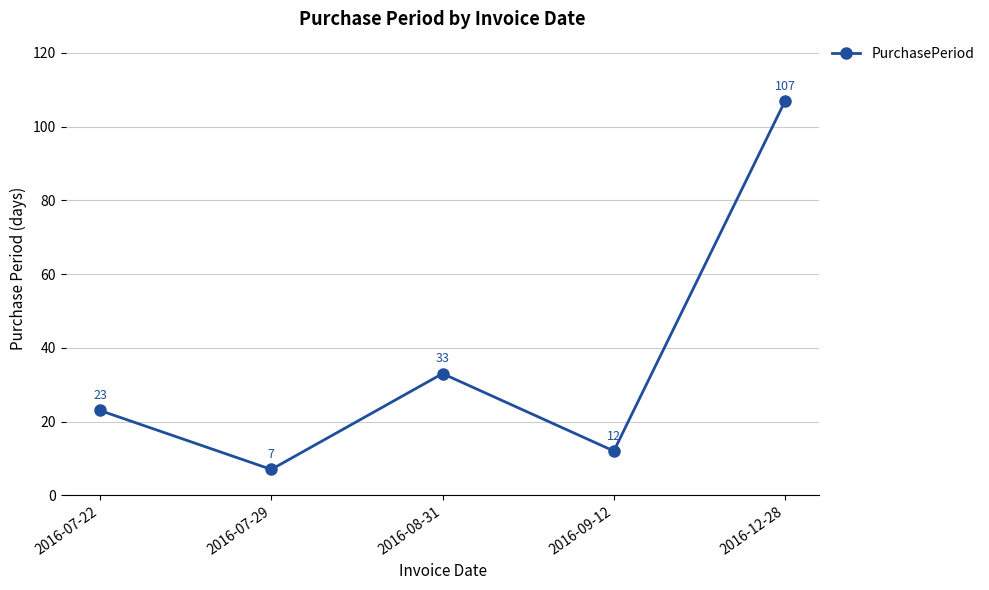

What is the sum of all values?

182